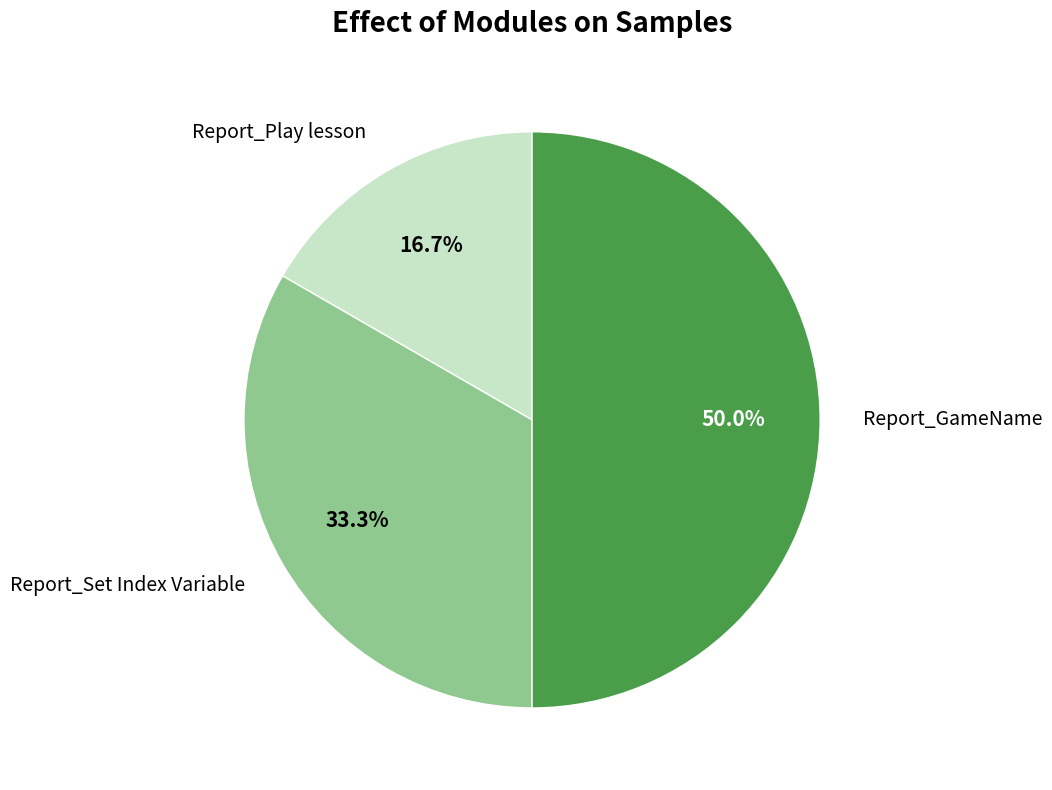

What is the total percentage of Report_Set Index Variable and Report_GameName?

83.3%